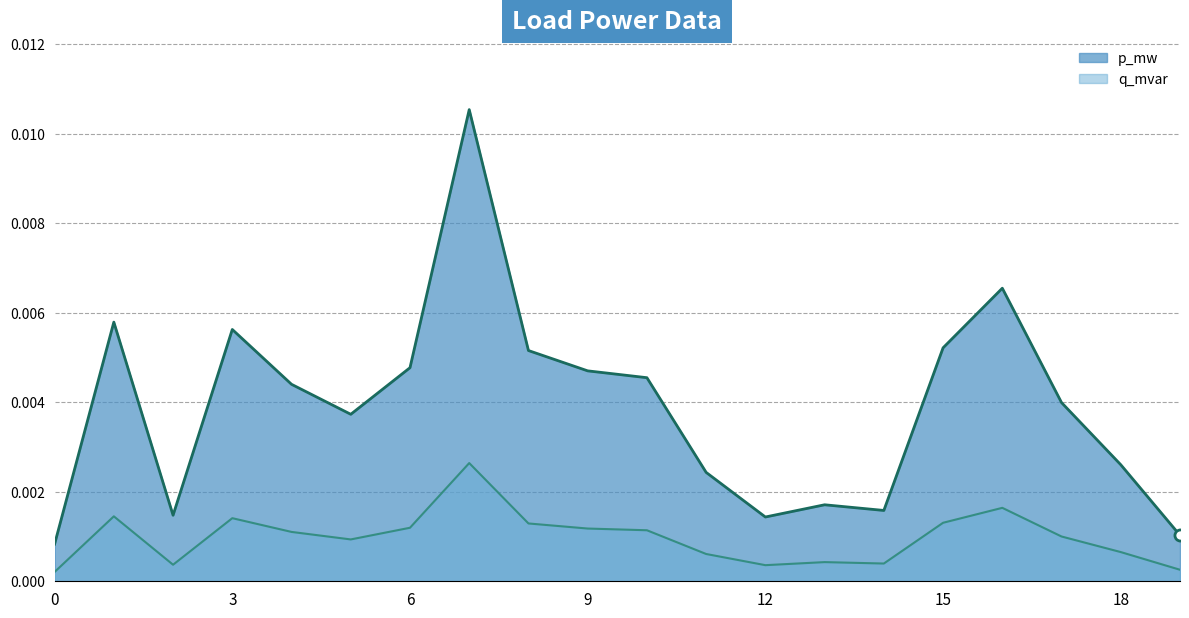

Which label corresponds to the largest value in the chart?

7